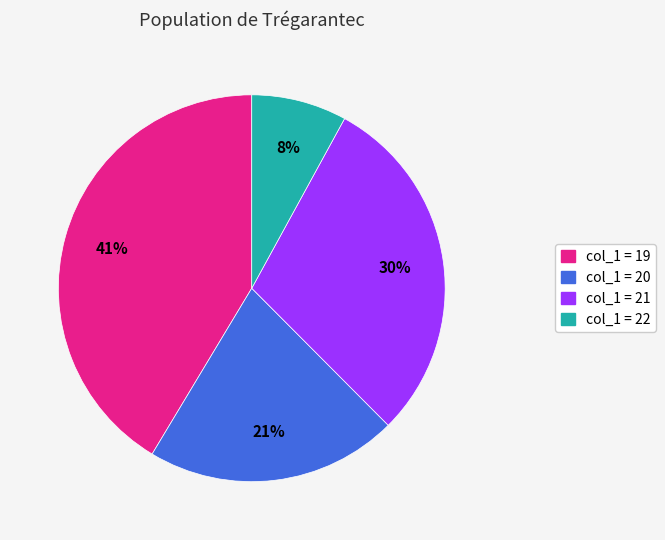

To the nearest percent, what is the average slice percentage?

25%